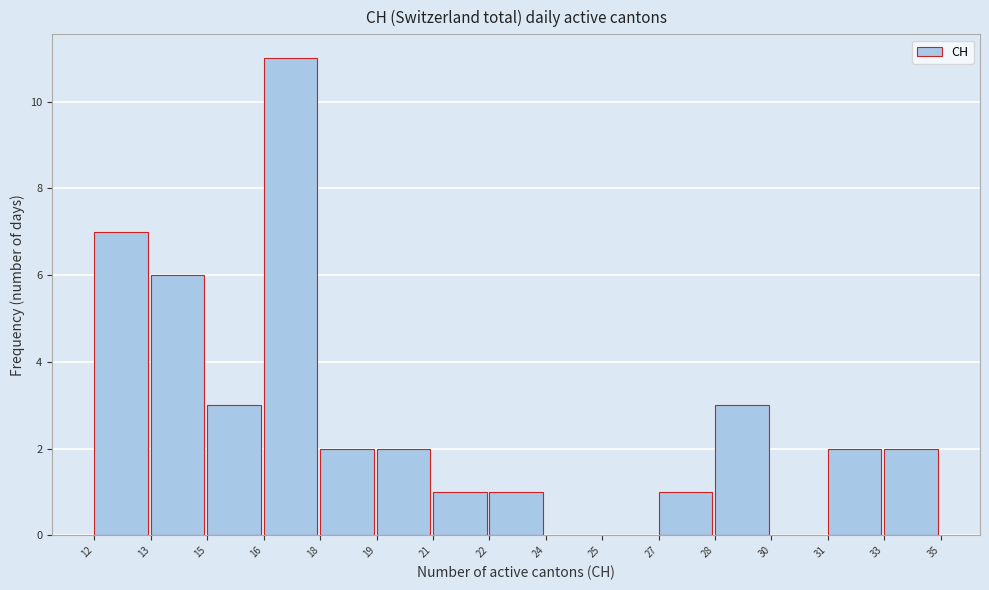

Reading left to right, what are all the values shown in this chart?

12=7	13=6	15=3	16=11	18=2	19=2	21=1	22=1	24=0	25=0	27=1	28=3	30=0	31=2	33=2